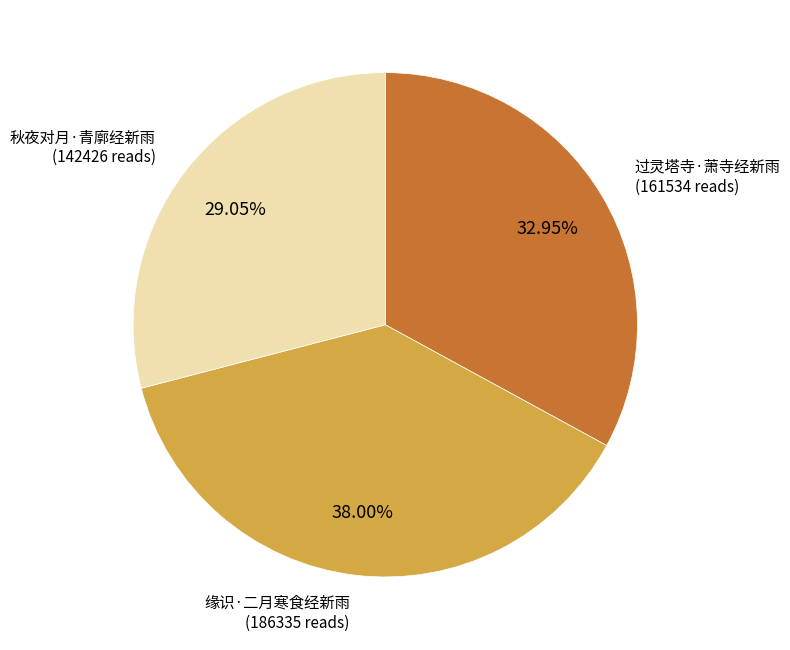

What is the largest slice in the pie chart?

缘识·二月寒食经新雨